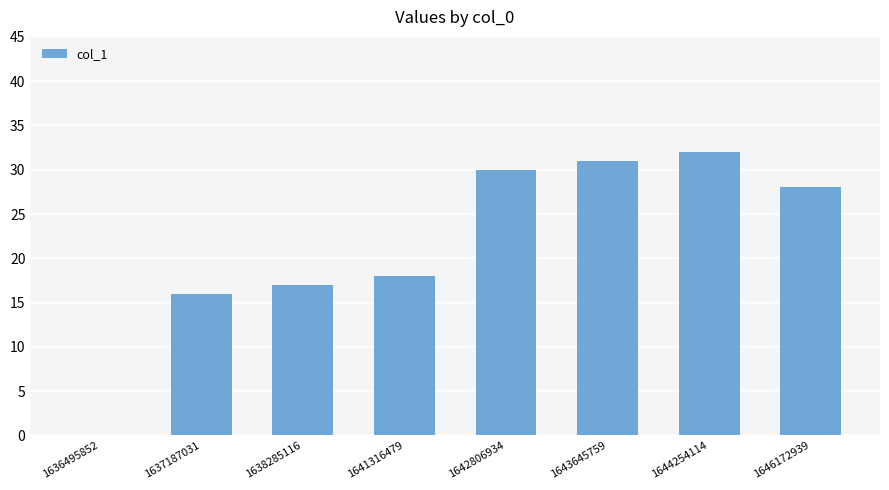

What is the sum of the values at 1638285116 and 1642806934?

47